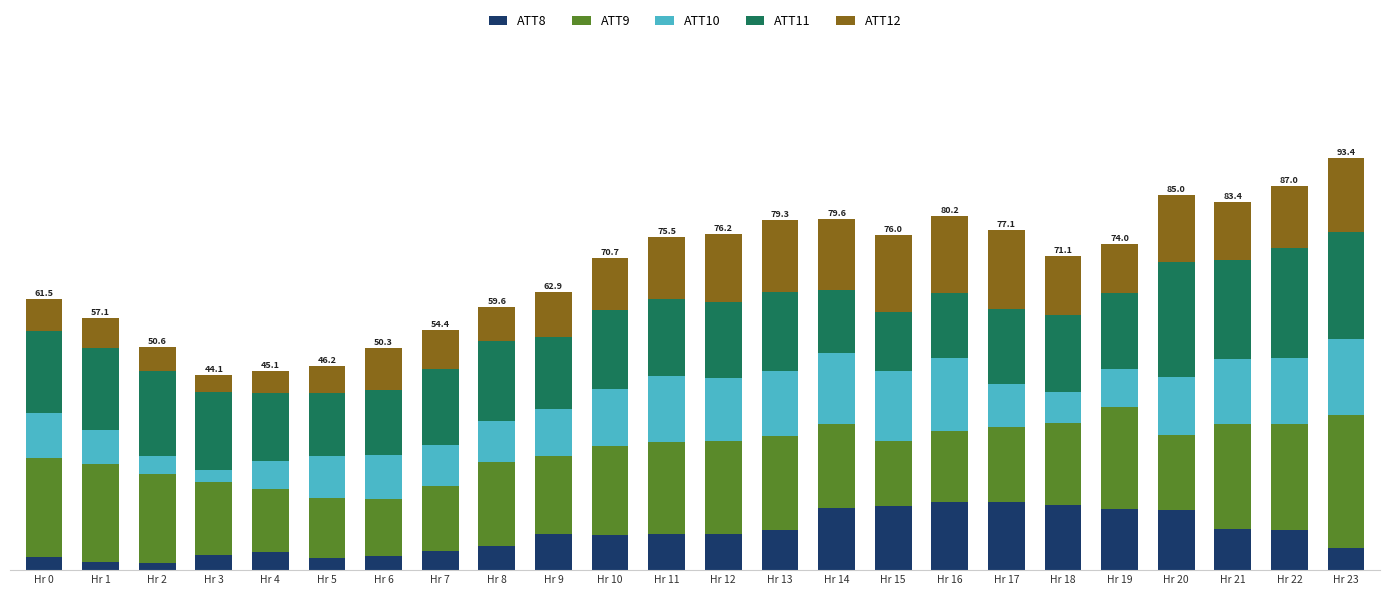

What is the difference between the maximum and minimum values in the ATT10 series?

14.4